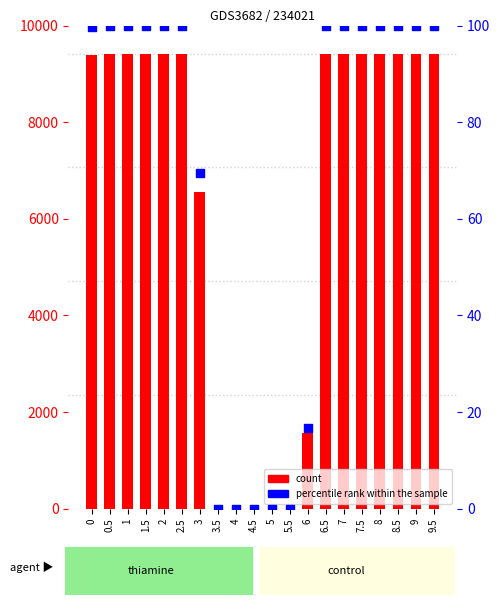

Is the value of percentile rank within the sample at 6.5 greater than the value of count at 7?

No